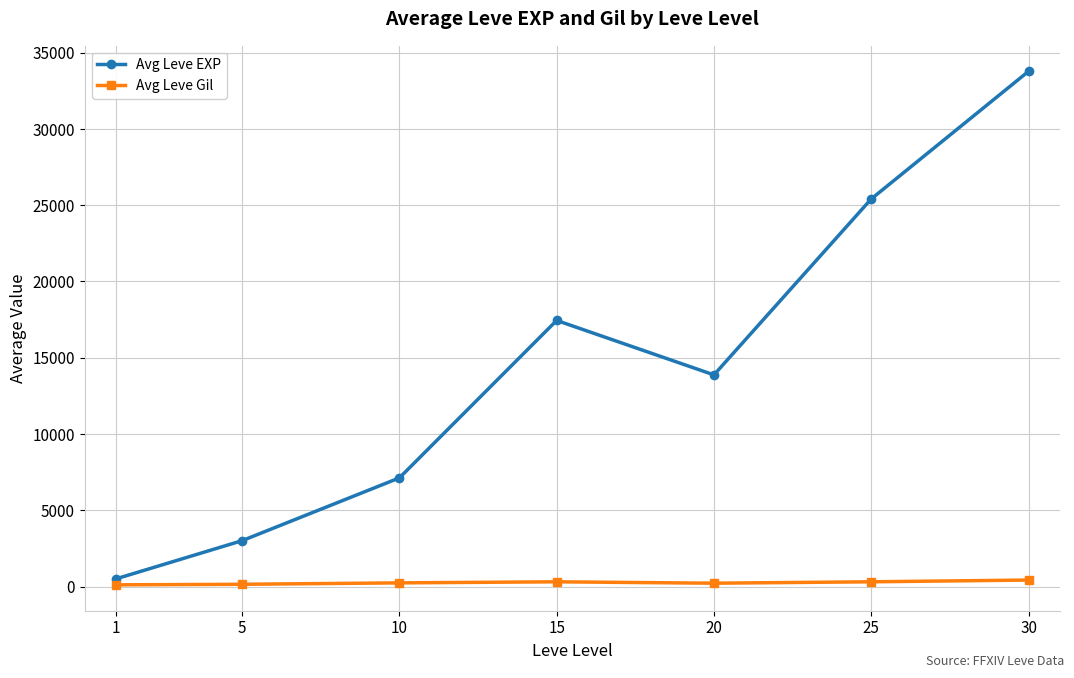

At how many categories does at least one series exceed 15949?

3